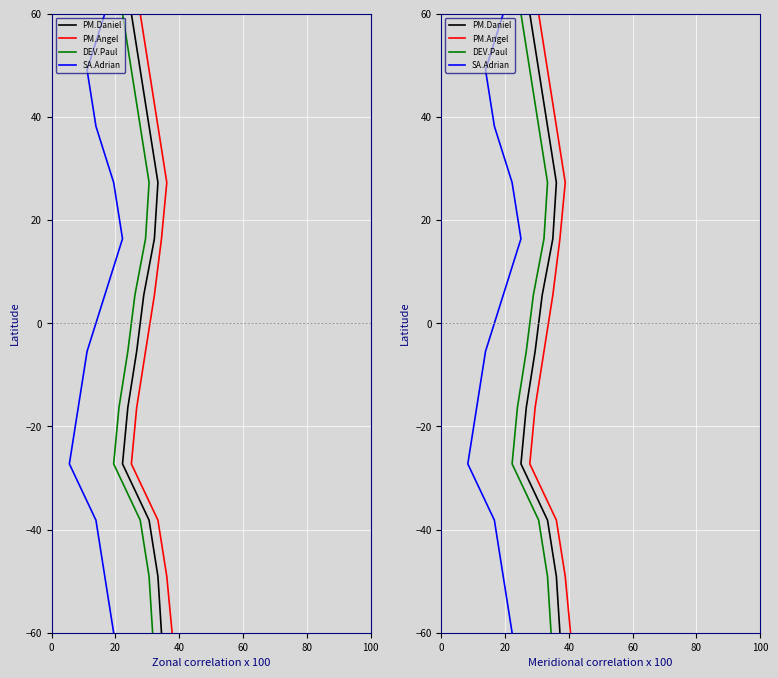

Does the chart display data point markers on the line(s)?

No